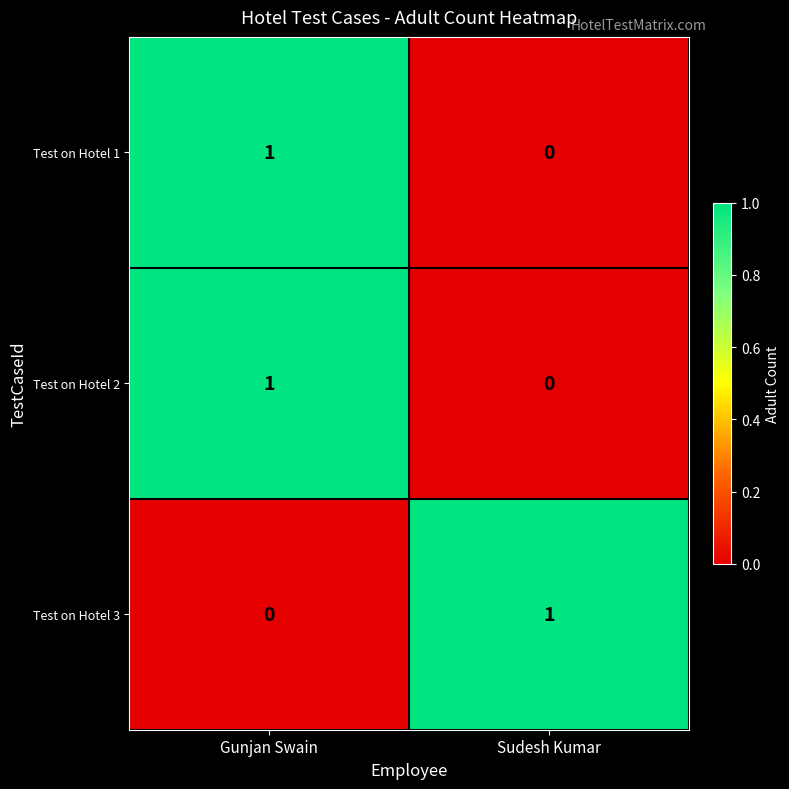

At how many categories does at least one series exceed 0?

2